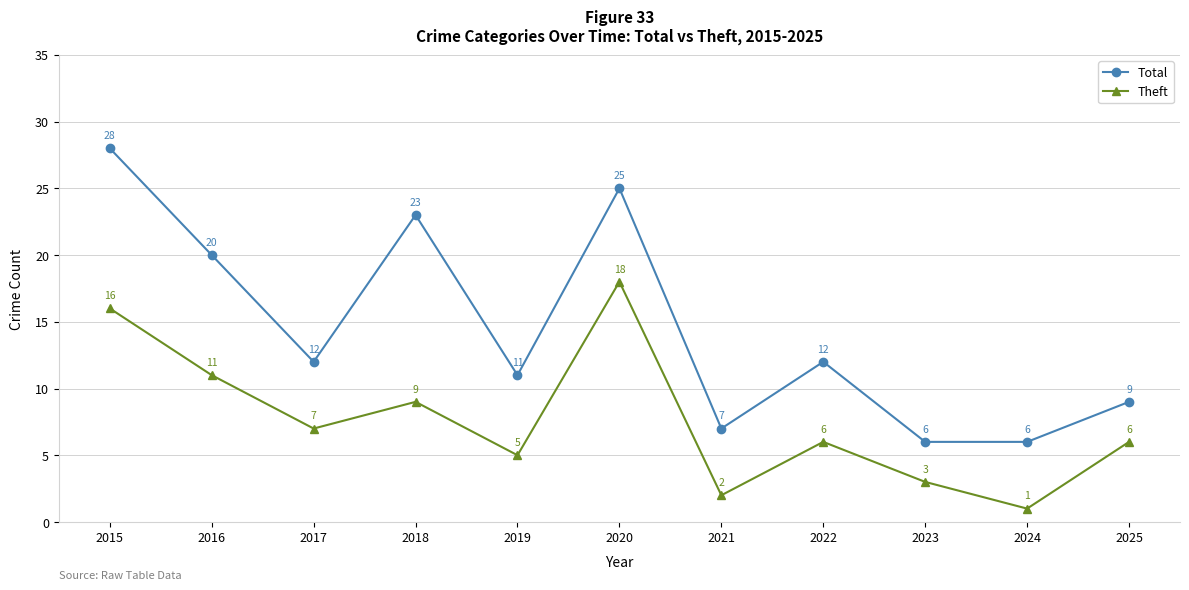

How many data points does each series have?

11